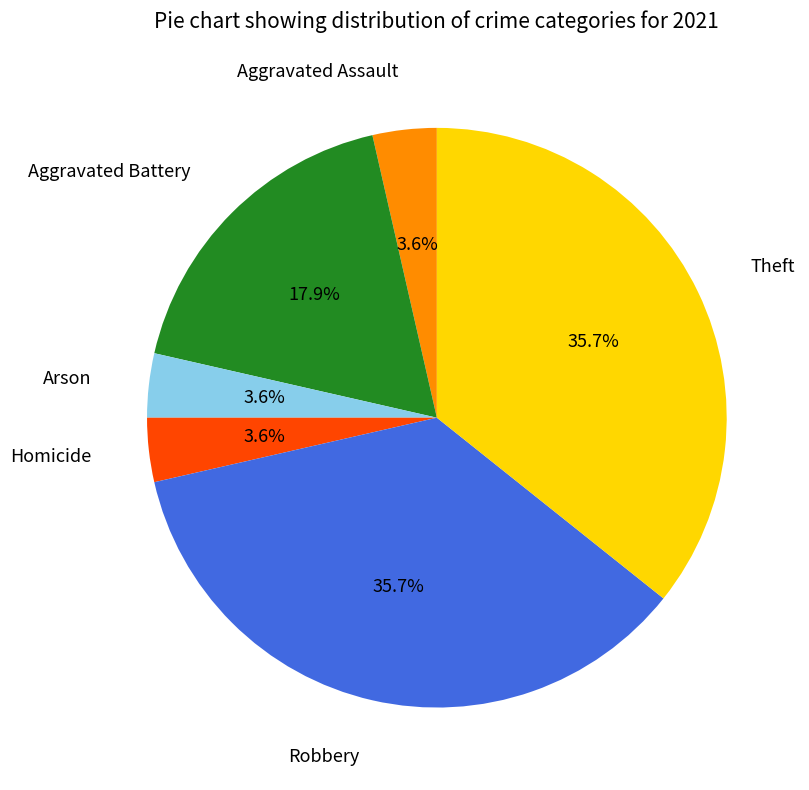

To the nearest percent, what is the combined percentage of Theft and Aggravated Battery?

54%